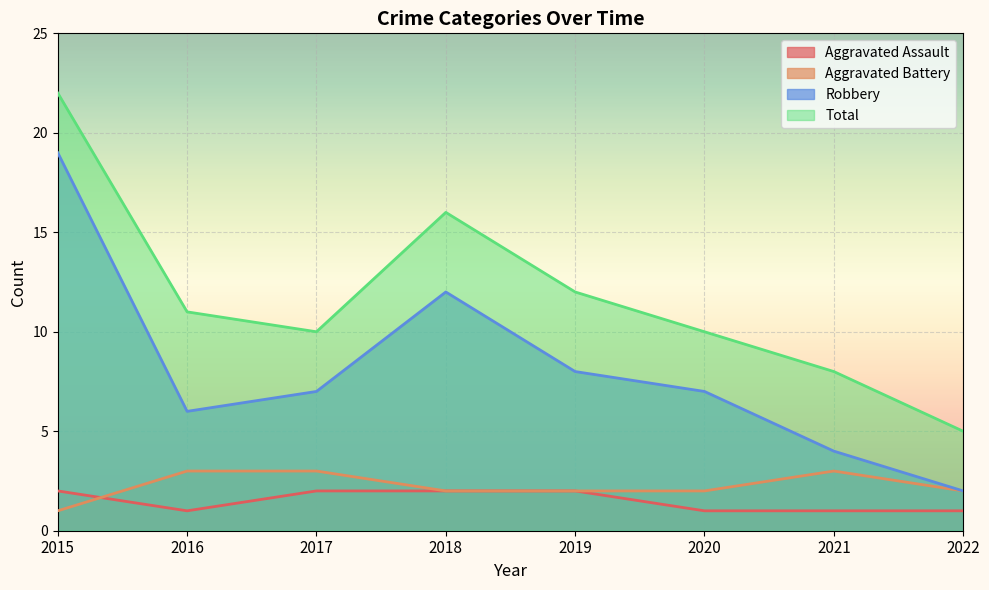

What is the value of the Robbery point at the 8th from the left?

2